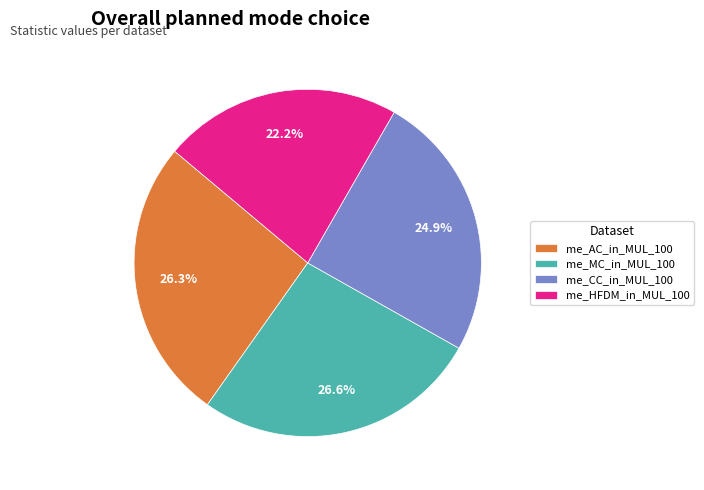

To the nearest percent, what is the difference between the me_AC_in_MUL_100 and me_CC_in_MUL_100 slice percentages?

1%